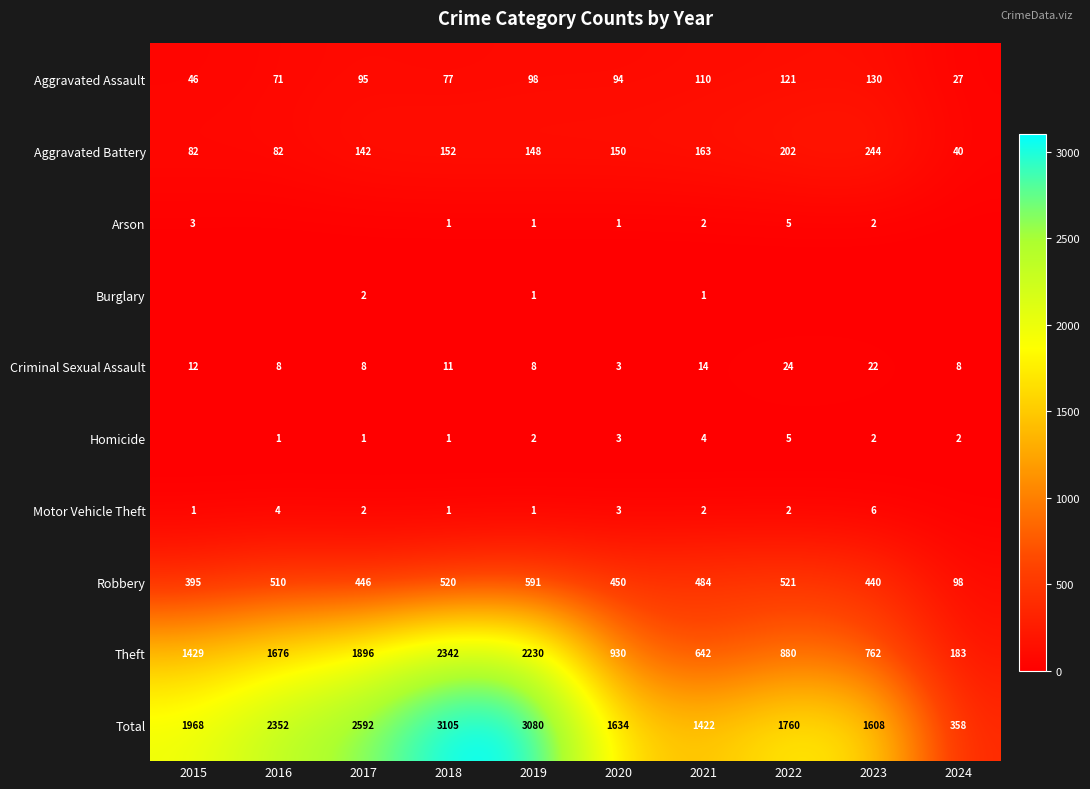

At which category is the sum across all series the highest?

2018